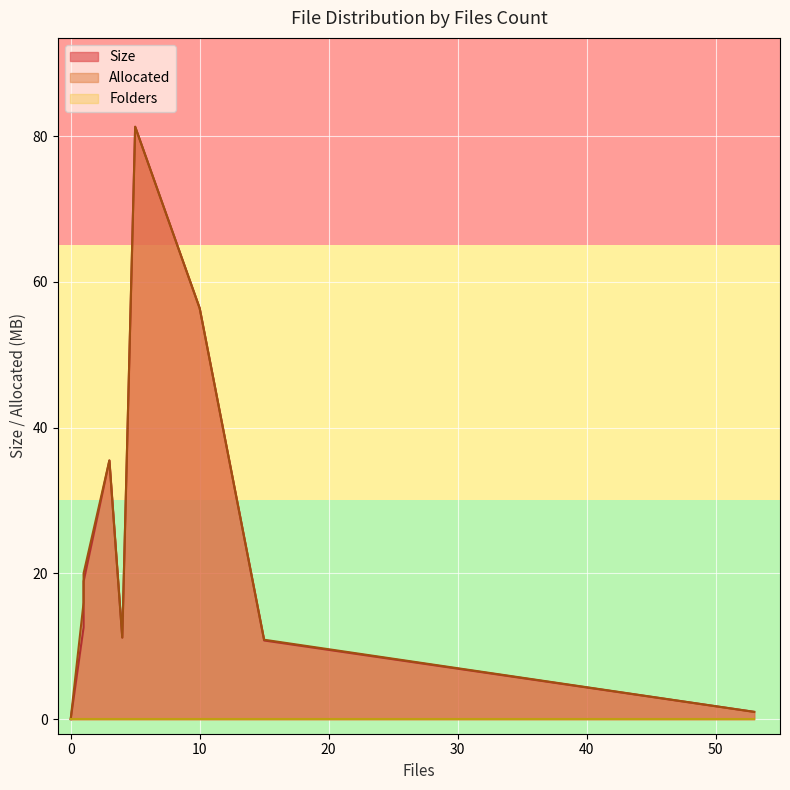

How many data points in Allocated are above 16?

4